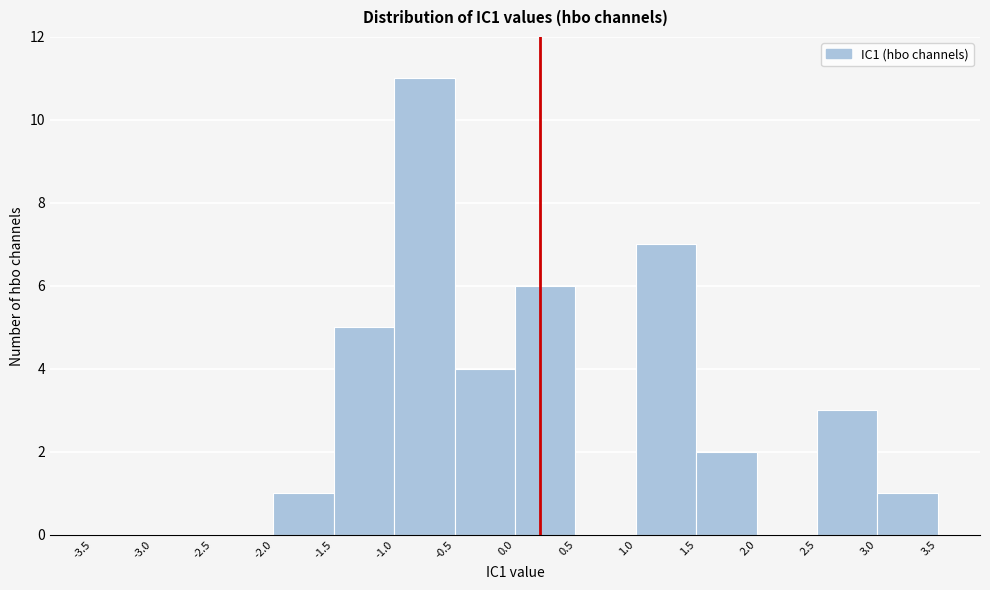

Reading left to right, list every bar in this chart as the range it spans on the x-axis followed by its height. The values are not printed on the chart, so give them approximately, as read against the axis.

-3.5 to -3.0: 0
-3.0 to -2.5: 0
-2.5 to -2.0: 0
-2.0 to -1.5: 1
-1.5 to -1.0: 5
-1.0 to -0.5: 11
-0.5 to 0.0: 4
0.0 to 0.5: 6
0.5 to 1.0: 0
1.0 to 1.5: 7
1.5 to 2.0: 2
2.0 to 2.5: 0
2.5 to 3.0: 3
3.0 to 3.5: 1